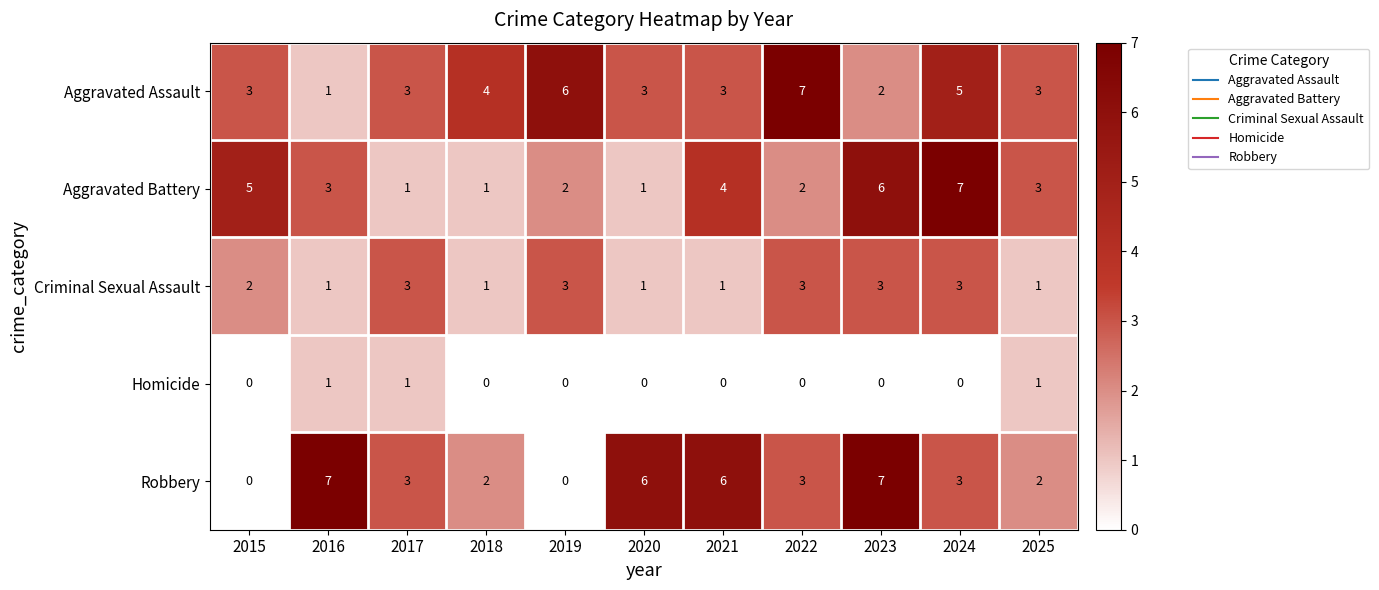

The value of Homicide at 2020 is 0. True or false?

True